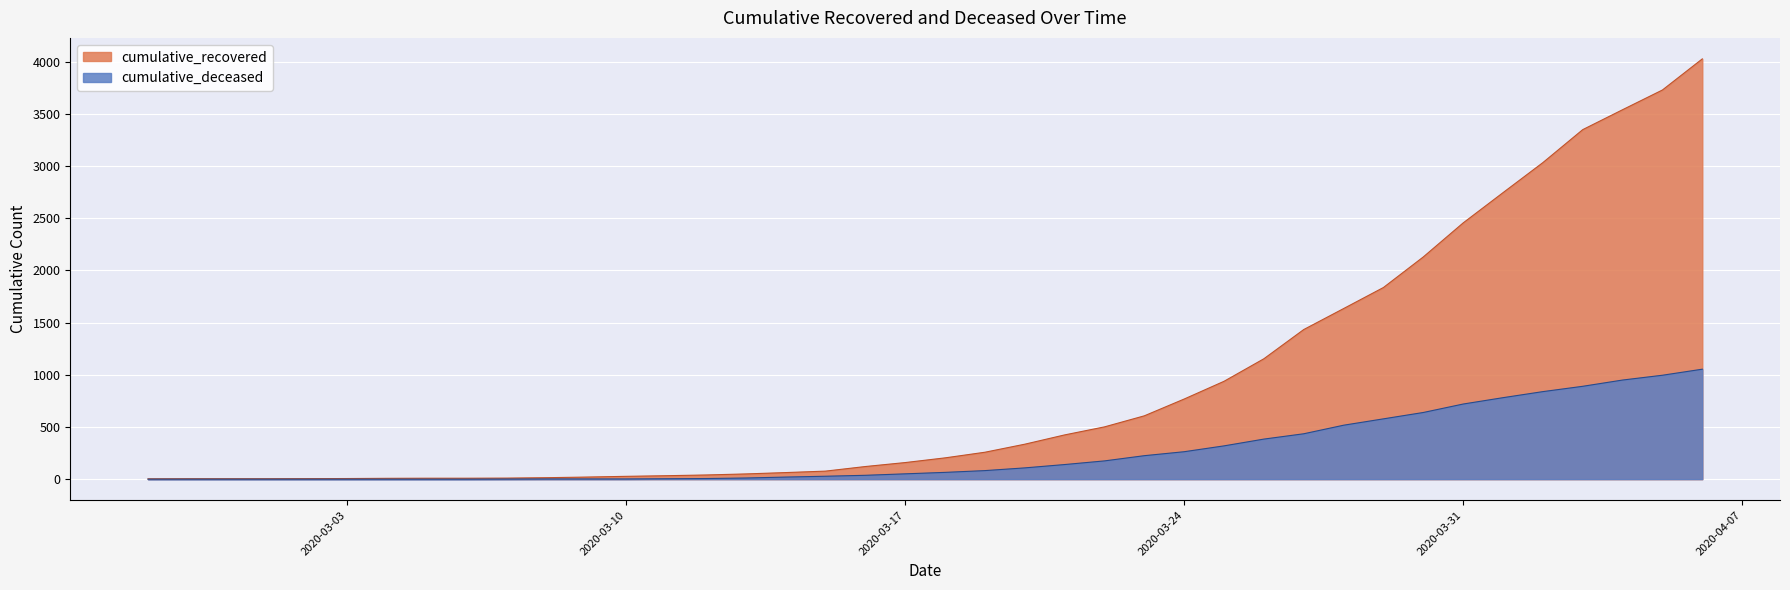

Where is cumulative_recovered nearest to the value 2015?

2020-03-30